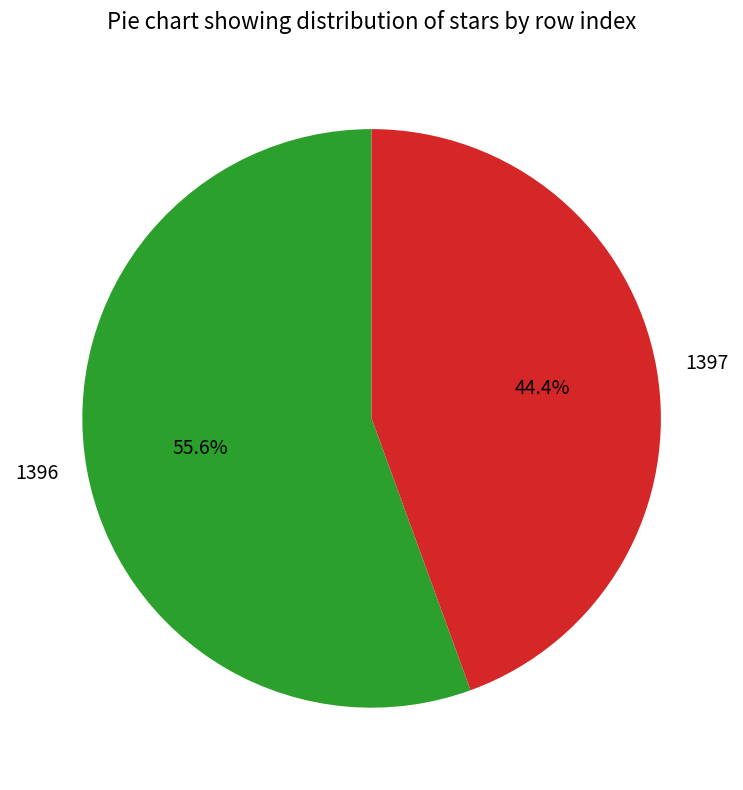

What percentage is the 1396 slice, to the nearest percent?

56%